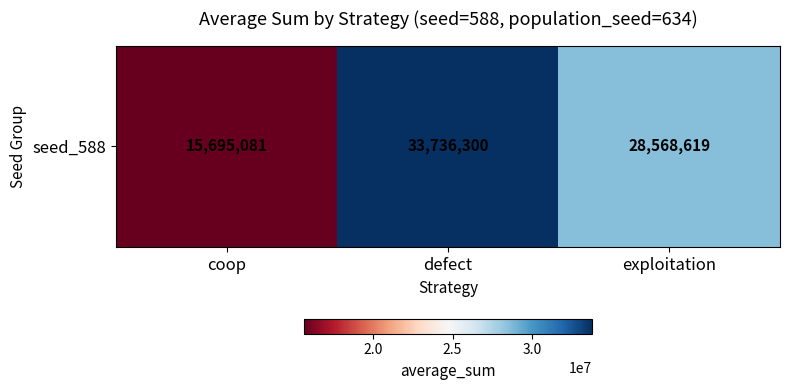

What is the difference between the maximum and second lowest values?

5167681